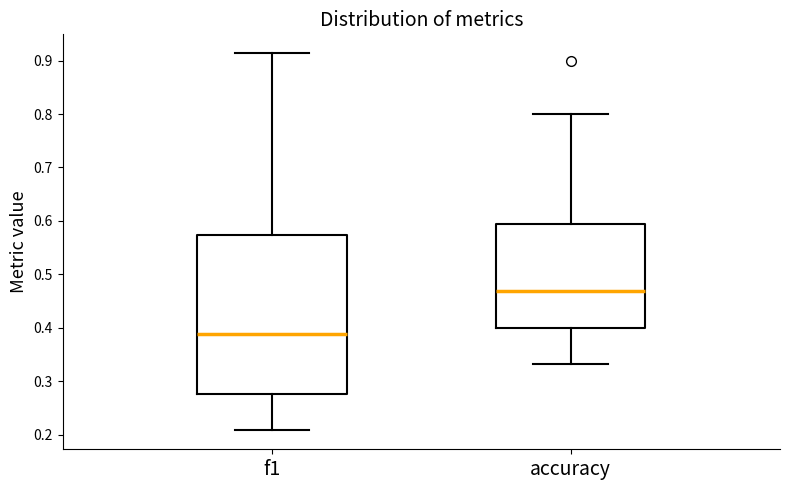

Reading left to right, transcribe this box plot: for each box, give where its median line is, the range the box spans, and where its two whiskers end, as read against the y-axis. The values are not printed on the chart, so give them approximately, as read against the axis.

f1: median 0.39, box 0.28 to 0.57, whiskers 0.21 to 0.91
accuracy: median 0.47, box 0.40 to 0.59, whiskers 0.33 to 0.80